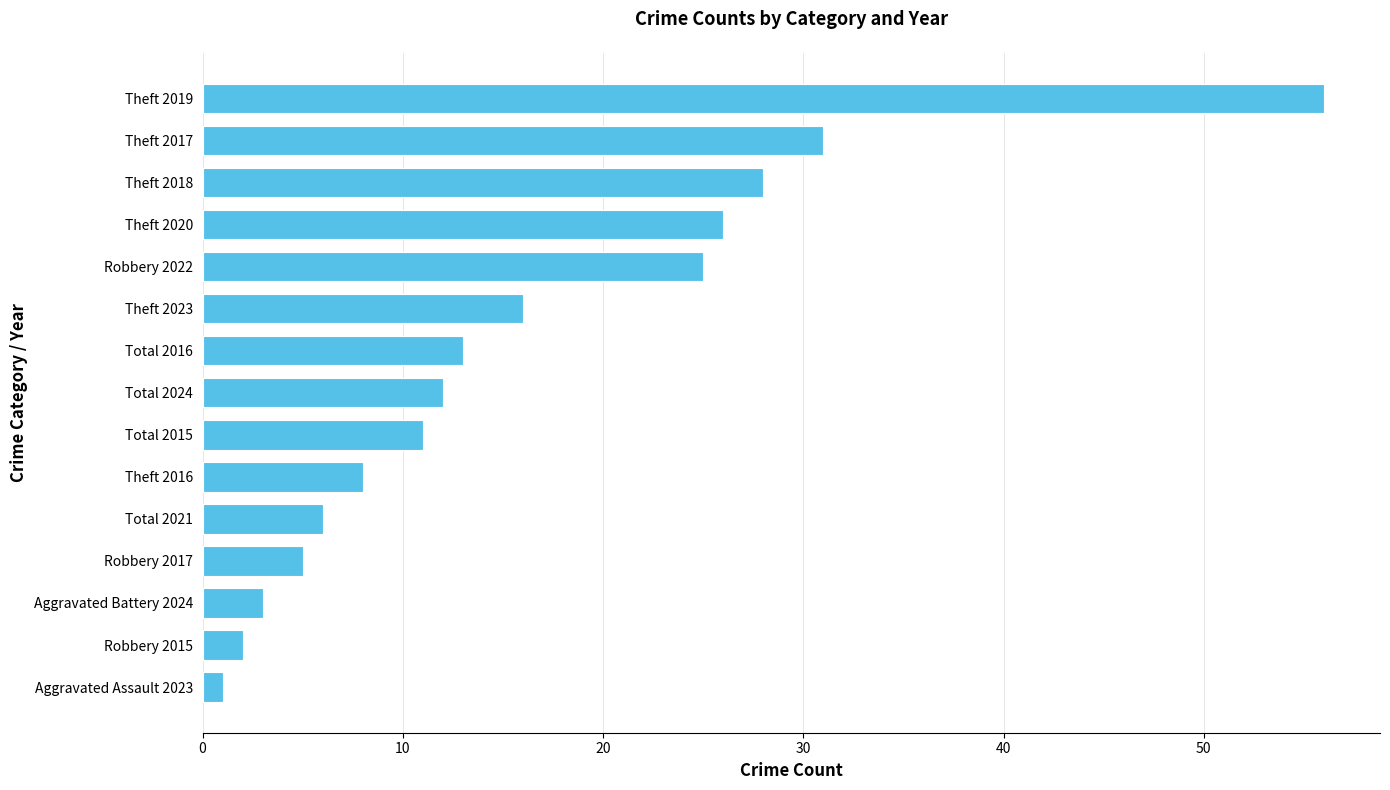

How many values are below 12?

7